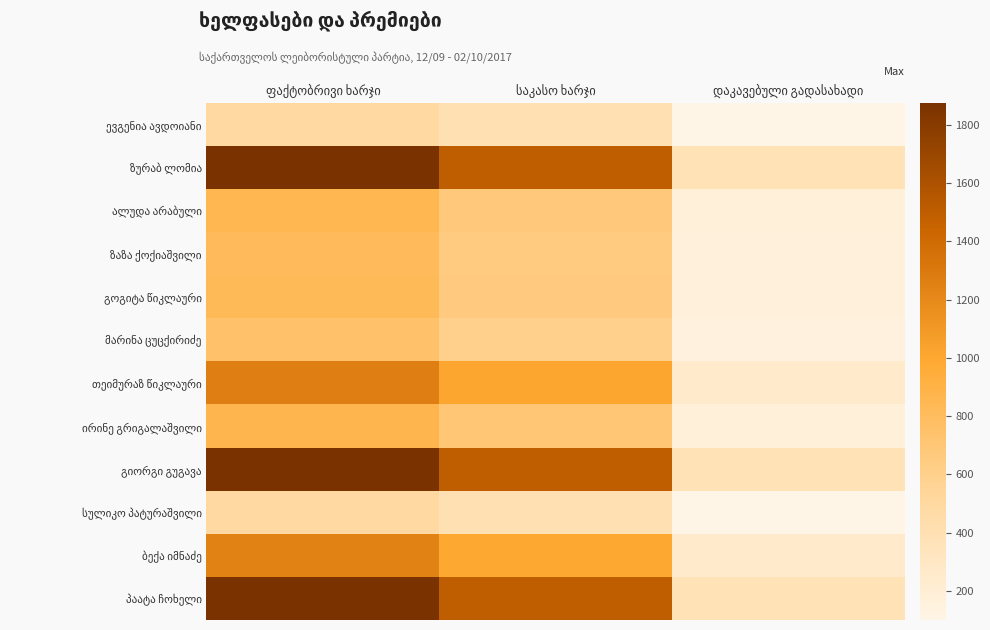

Which has a higher value, ფაქტობრივი ხარჯი or დაკავებული გადასახადი?

ფაქტობრივი ხარჯი